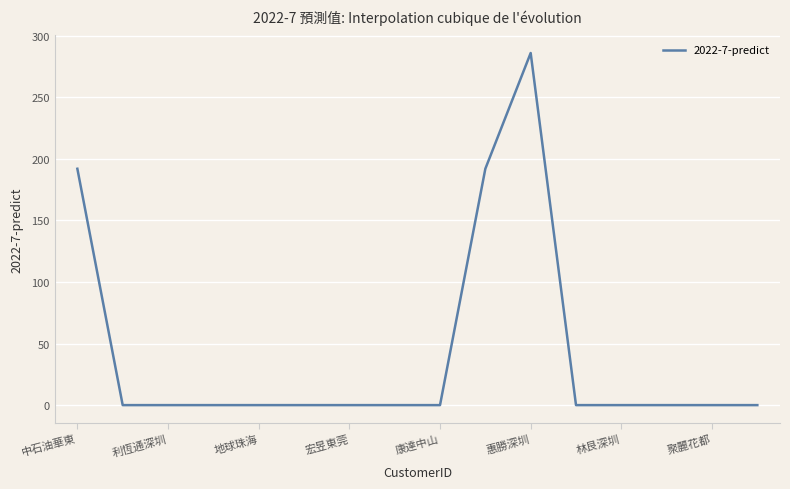

What is the greatest value displayed?

286.0